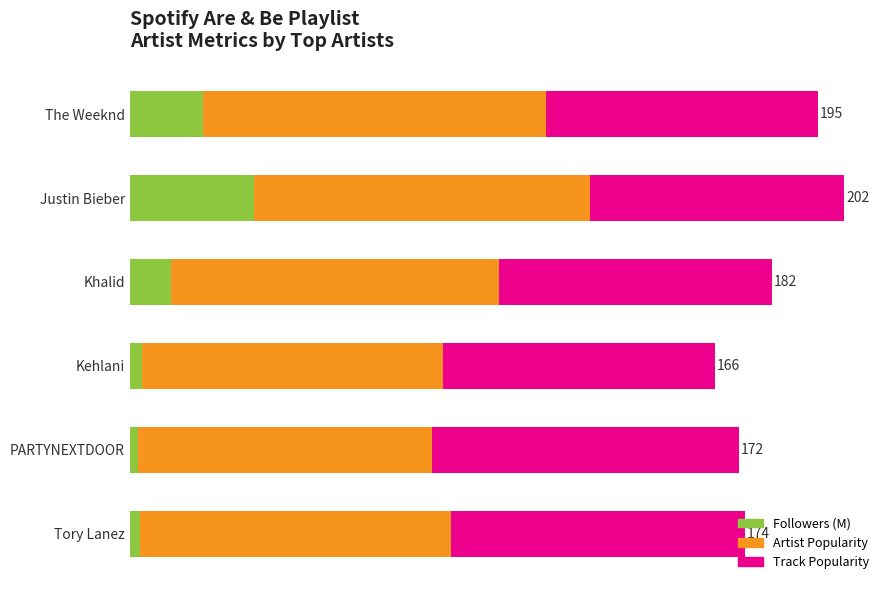

What are all the series names shown in the legend?

Followers (M), Artist Popularity, Track Popularity